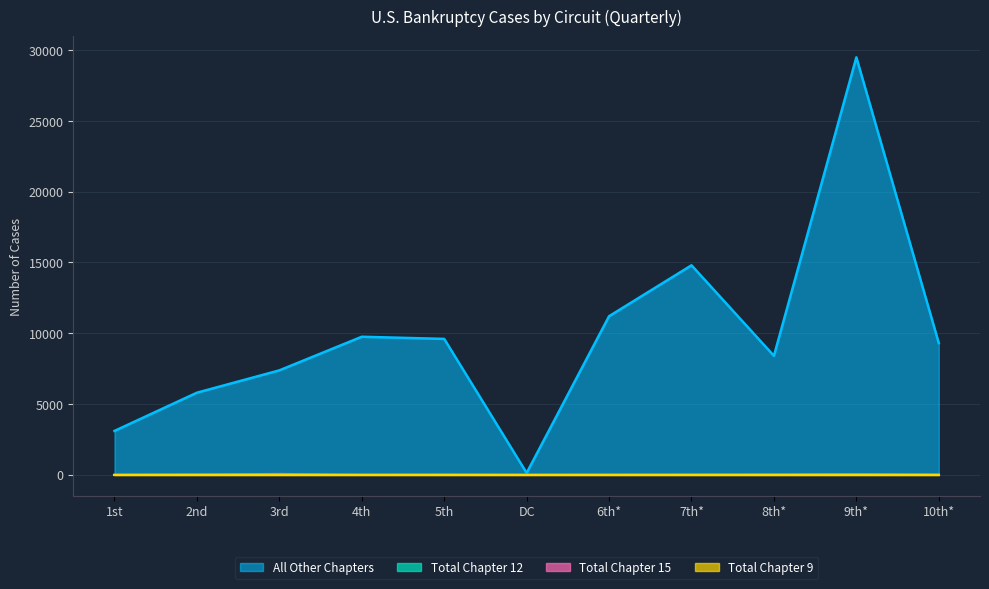

Which series has the widest spread of values?

All Other Chapters